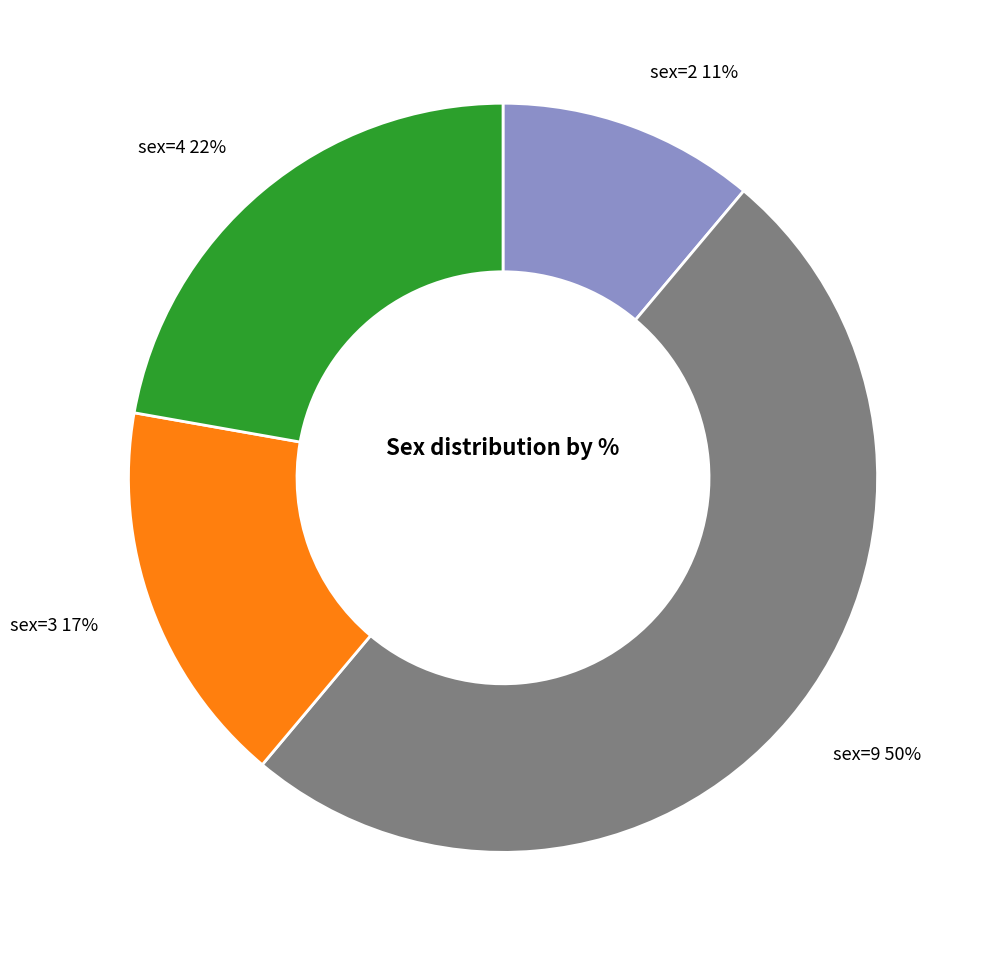

How many slices are in this pie chart?

4